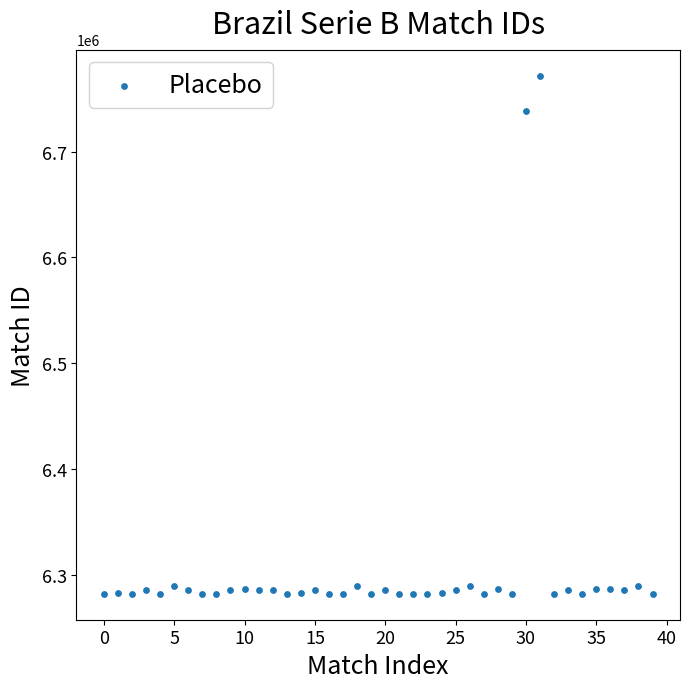

What Y value in the scatter plot is closest to 6526938?

6738788